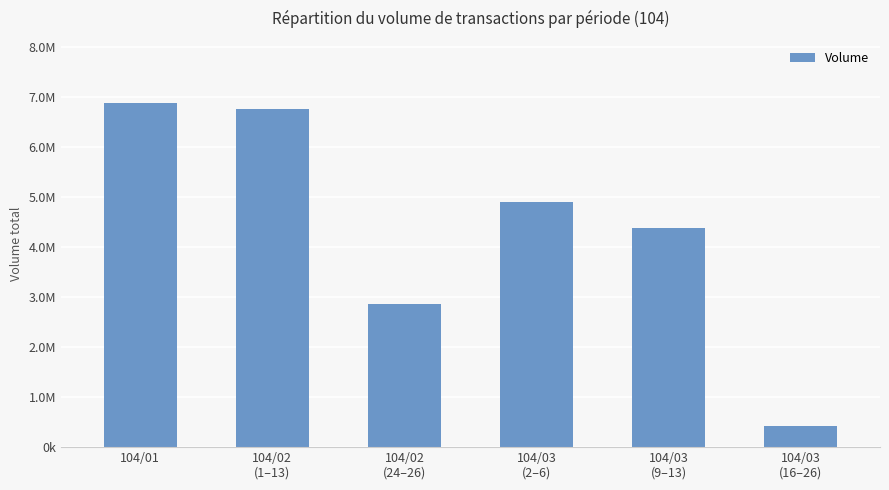

Rank the categories by value from highest to lowest.

104/01, 104/02
(1–13), 104/03
(2–6), 104/03
(9–13), 104/02
(24–26), 104/03
(16–26)